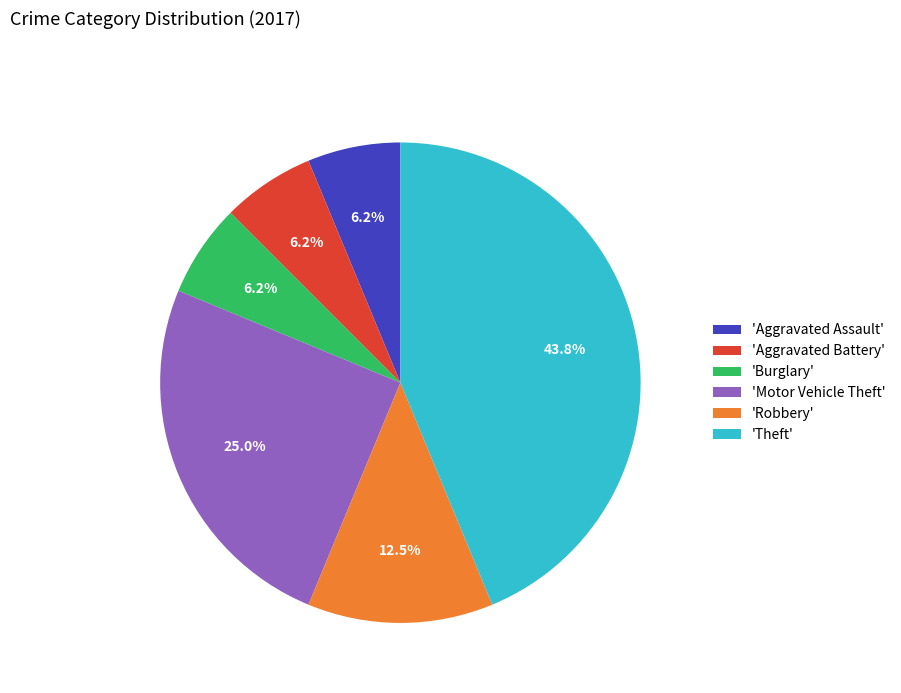

Which slice is the largest?

'Theft'